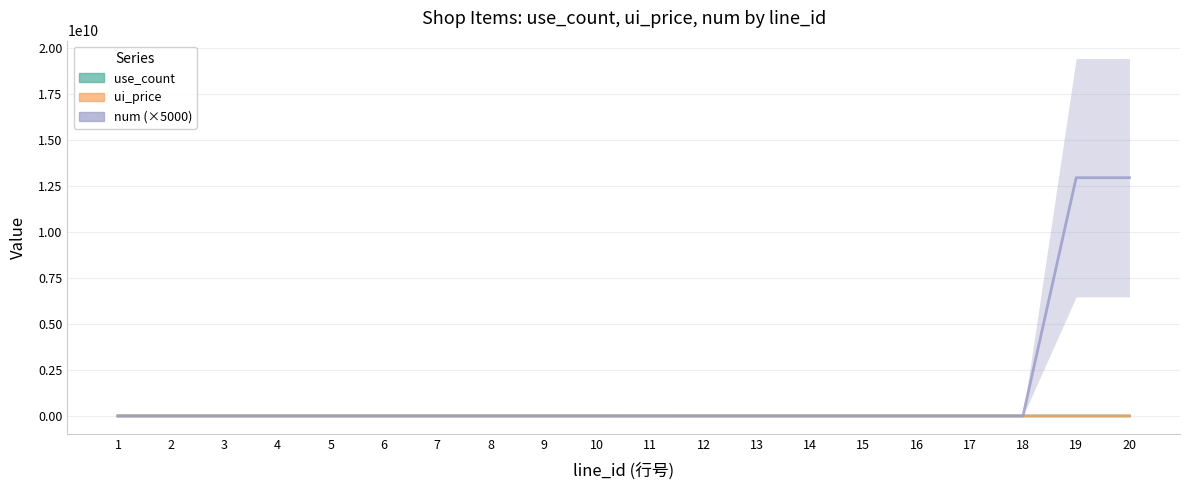

At which category does the chart reach its minimum across all series?

7